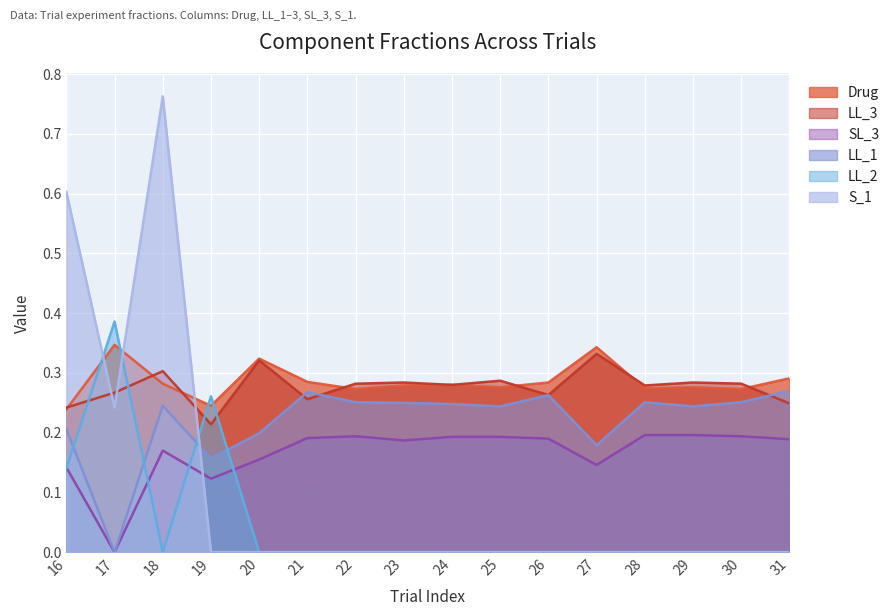

Which series has the largest total across all categories?

Drug